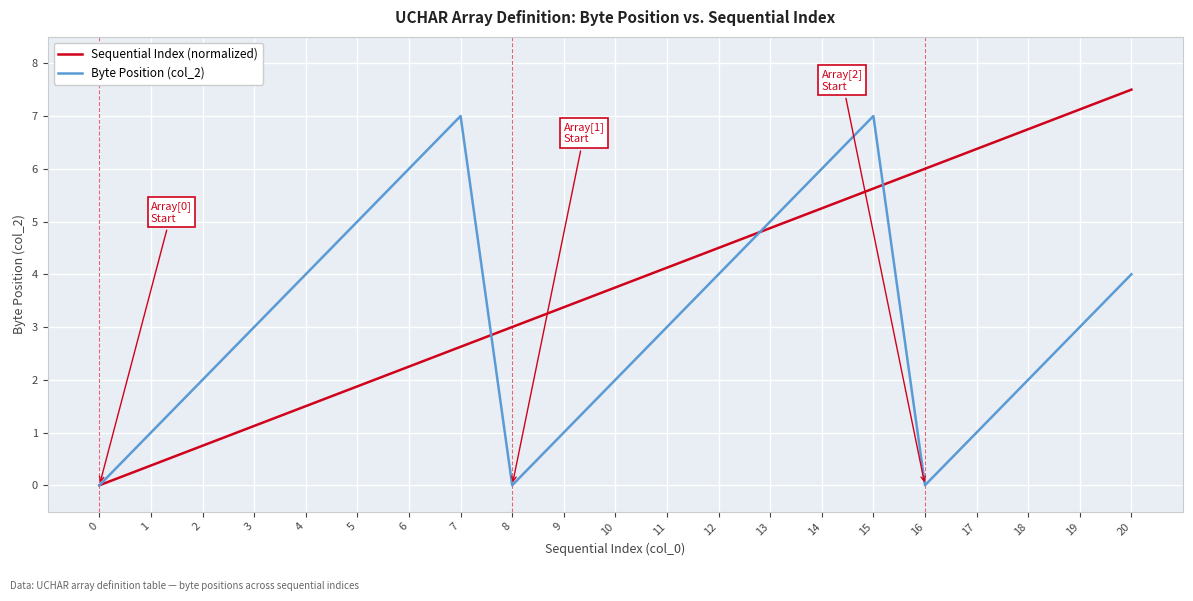

What is the greatest value displayed?

7.5